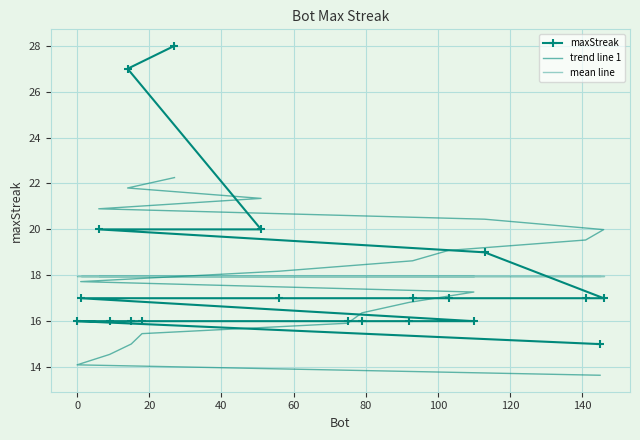

What is the greatest value displayed?

28.0